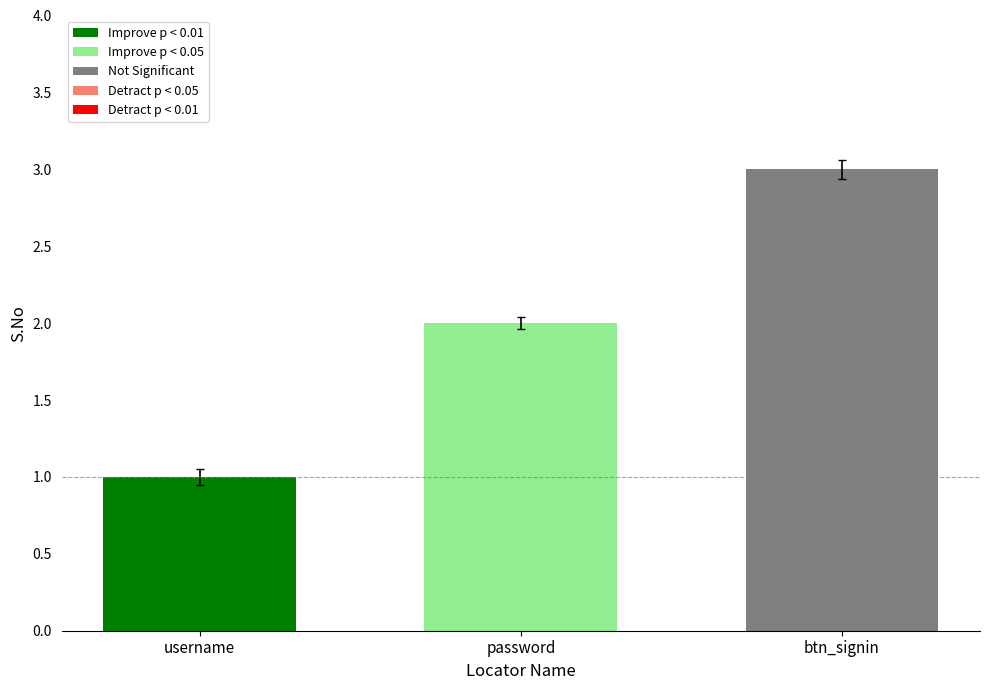

The value at password is 2. True or false?

True